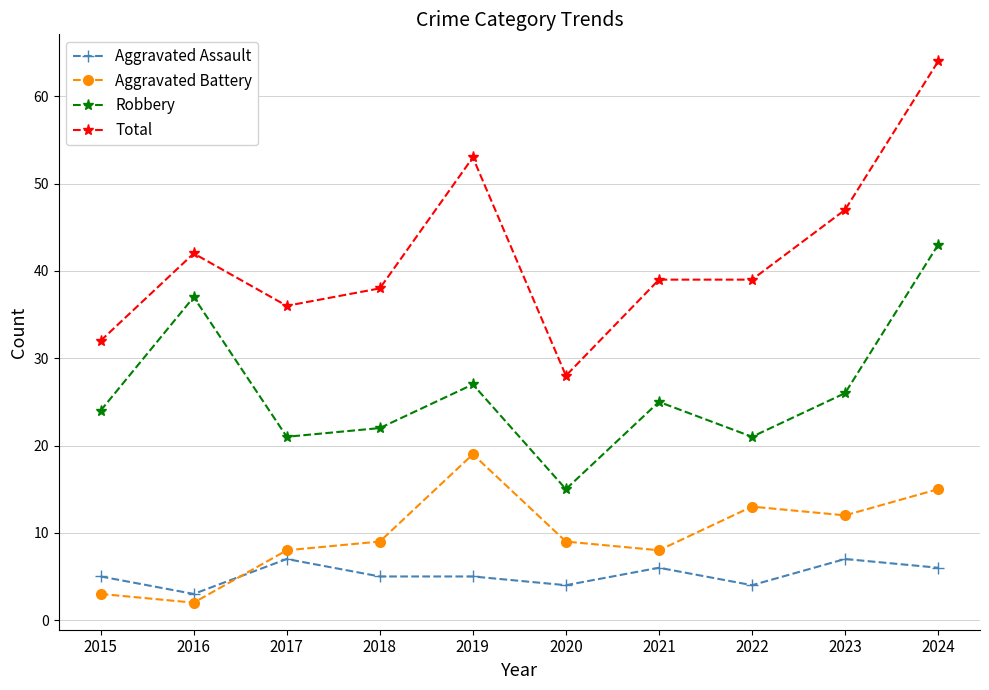

Which series has the largest range (max minus min)?

Total